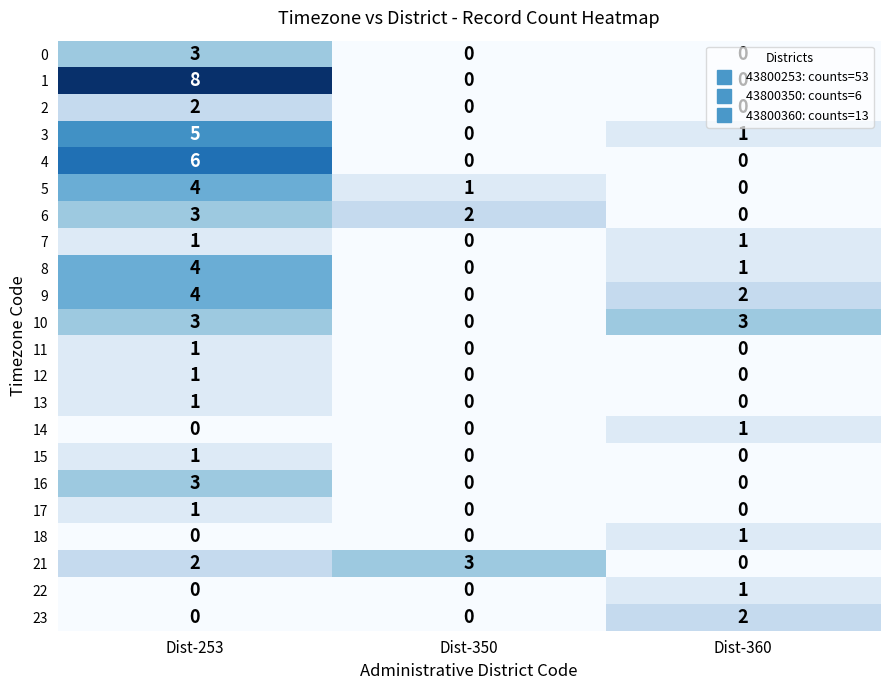

Which label corresponds to the largest value in the chart?

Dist-253